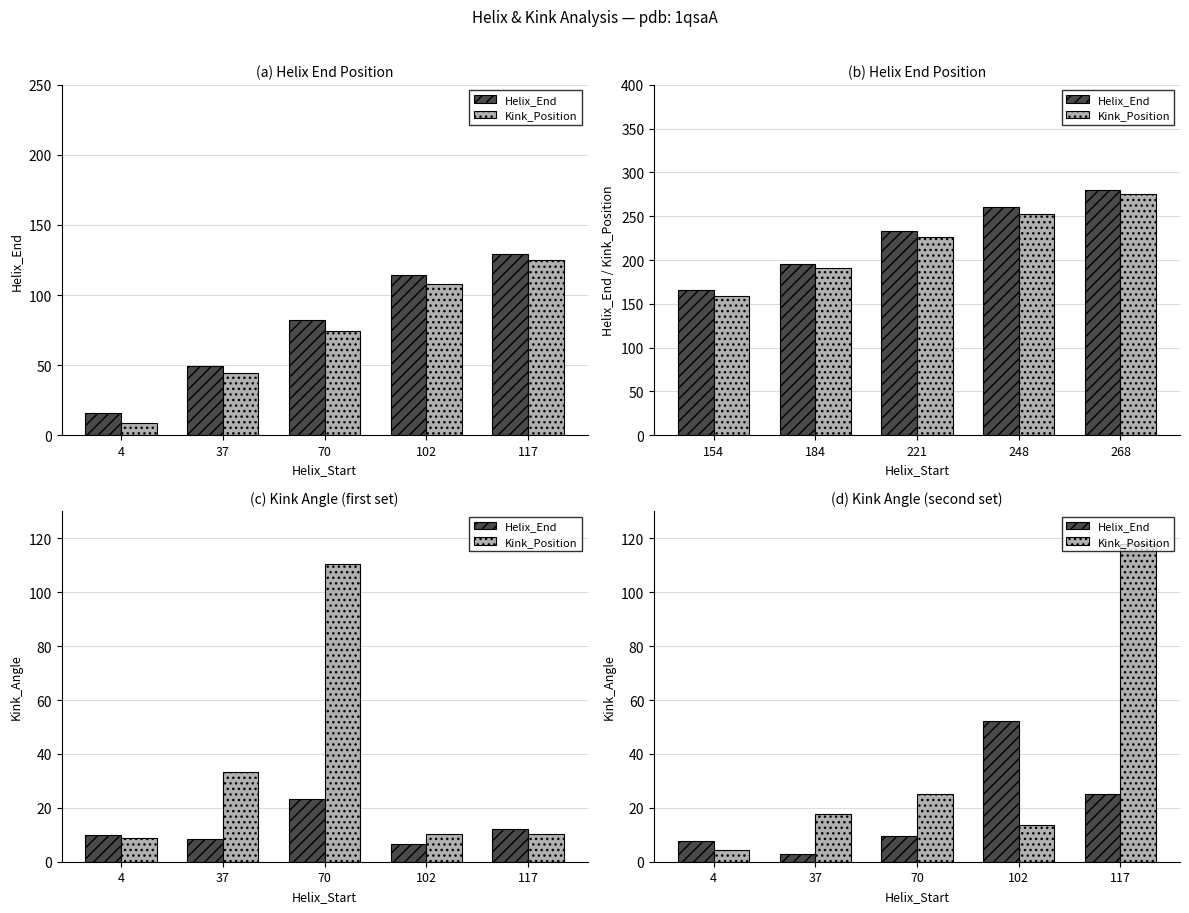

Count the number of categories in the chart.

5